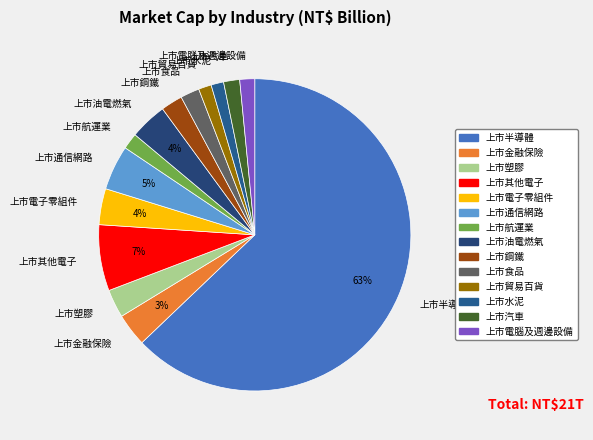

What is the largest slice in the pie chart?

上市半導體